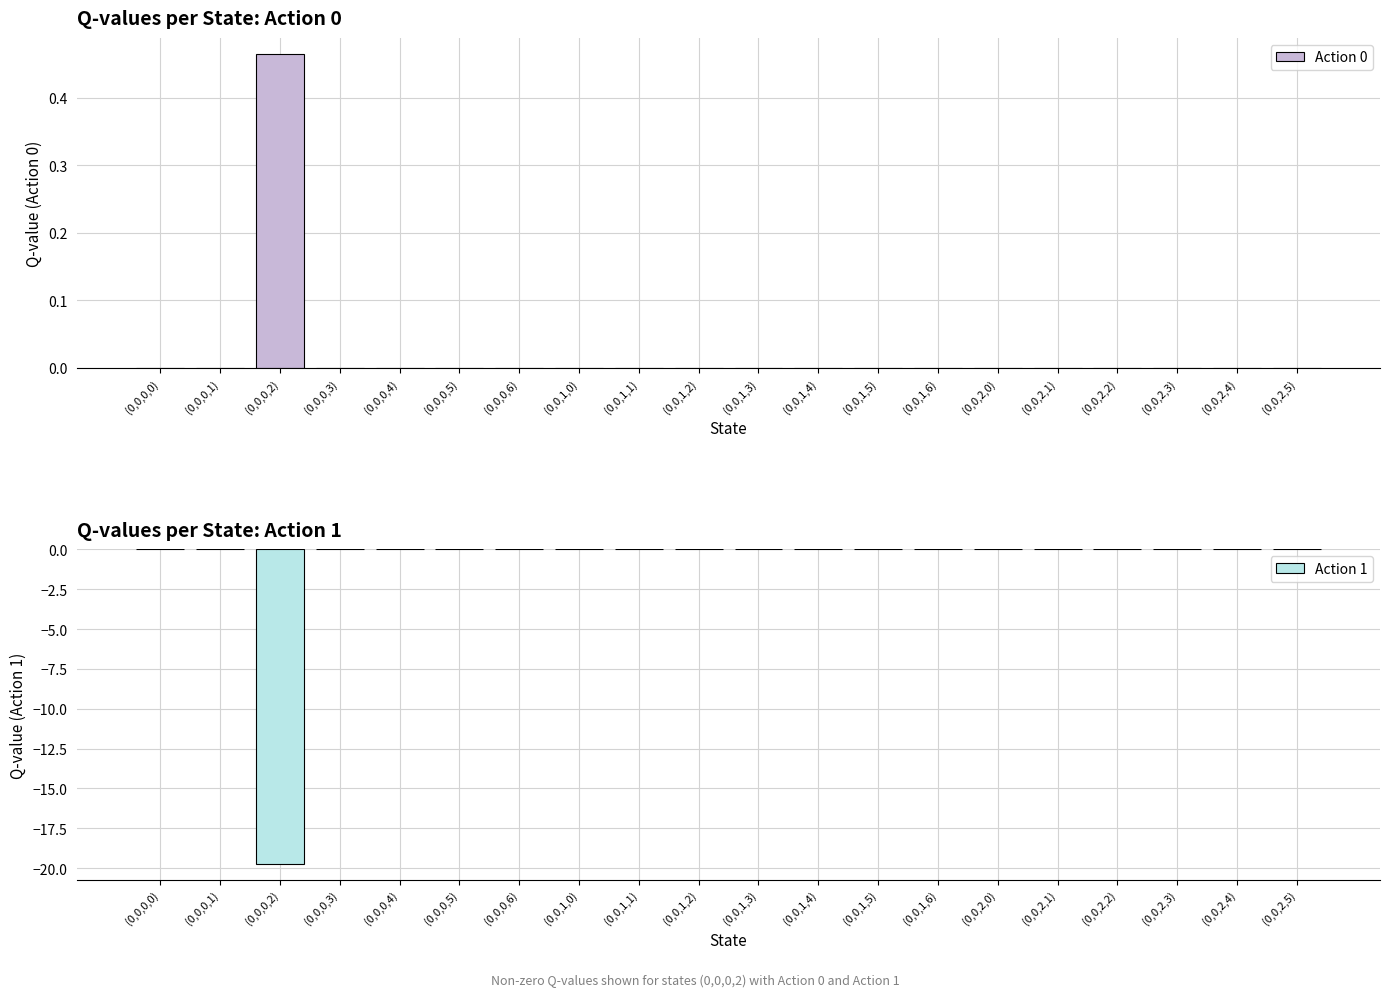

Reading left to right, extract all data points from this chart.

Action 0: 0.0	0.0	0.5	0.0	0.0	0.0	0.0	0.0	0.0	0.0	0.0	0.0	0.0	0.0	0.0	0.0	0.0	0.0	0.0	0.0
Action 1: 0.0	0.0	-19.7	0.0	0.0	0.0	0.0	0.0	0.0	0.0	0.0	0.0	0.0	0.0	0.0	0.0	0.0	0.0	0.0	0.0